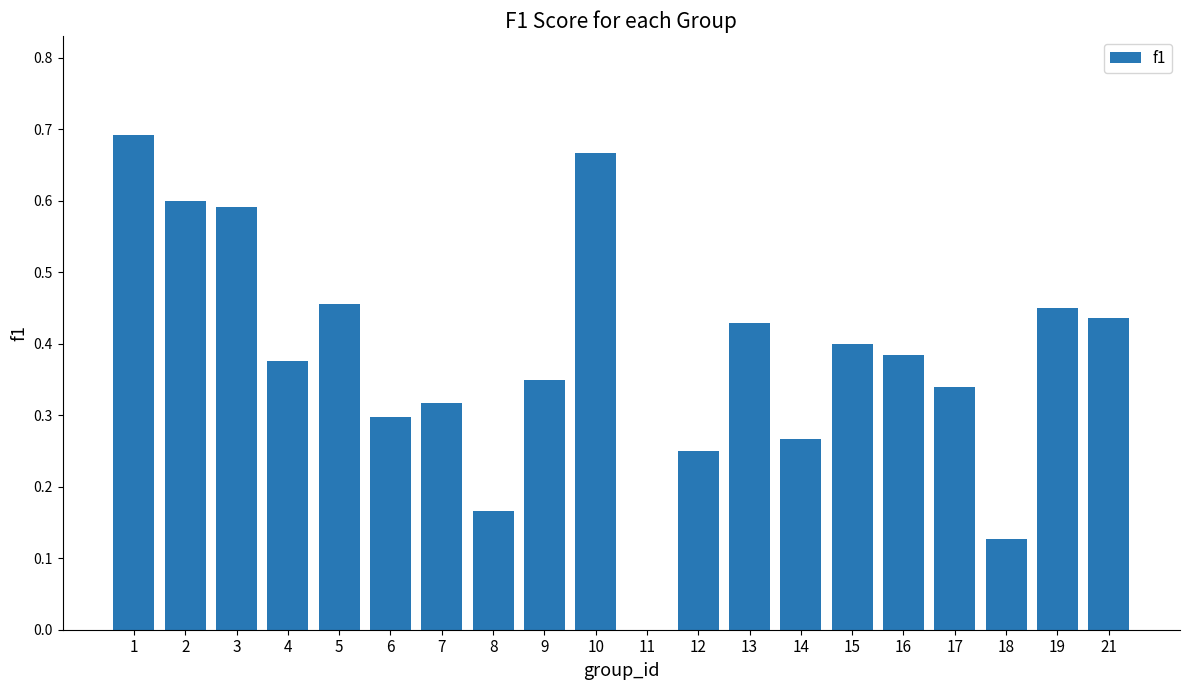

What is the sum of the values at 5 and 4?

0.8